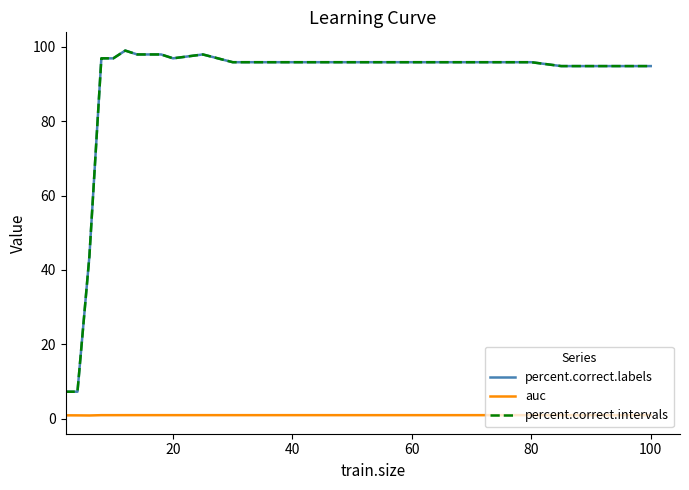

Is this an area chart (filled region under the line)?

No